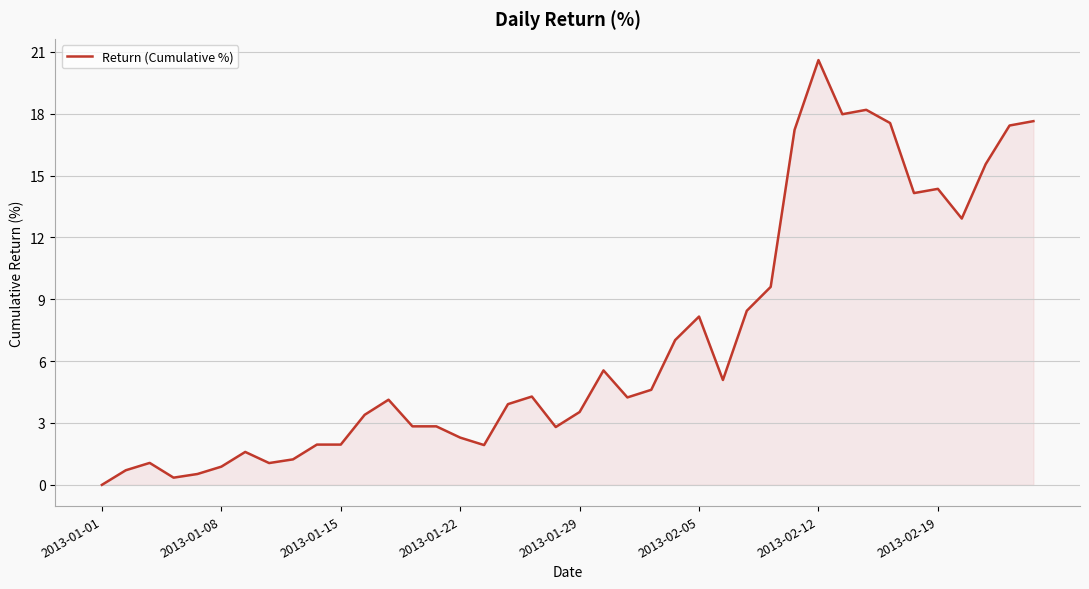

What is the greatest value displayed?

20.6